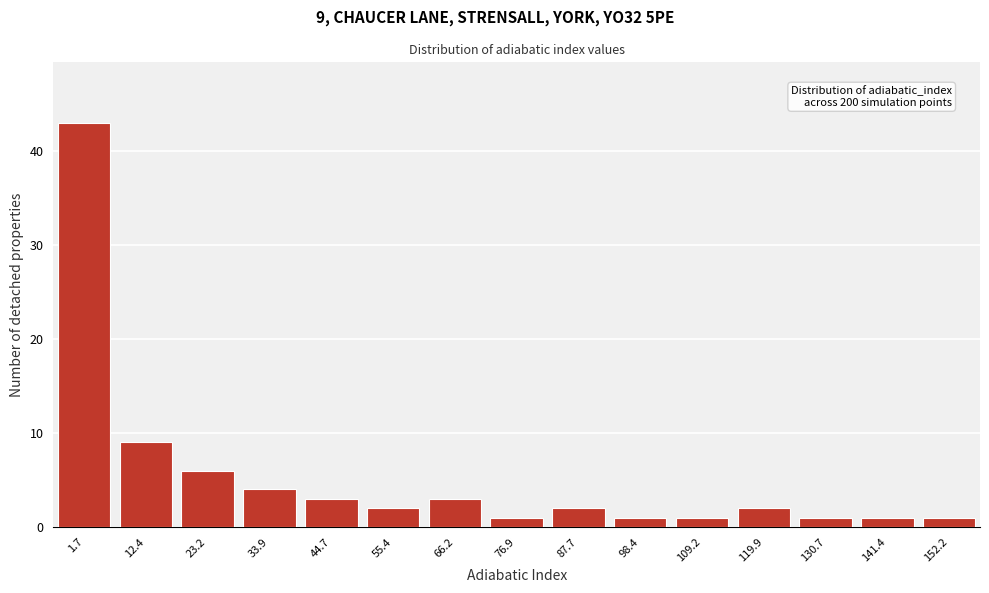

Reading left to right, transcribe all the data shown in this chart.

1.7=43	12.4=9	23.2=6	33.9=4	44.7=3	55.4=2	66.2=3	76.9=1	87.7=2	98.4=1	109.2=1	119.9=2	130.7=1	141.4=1	152.2=1